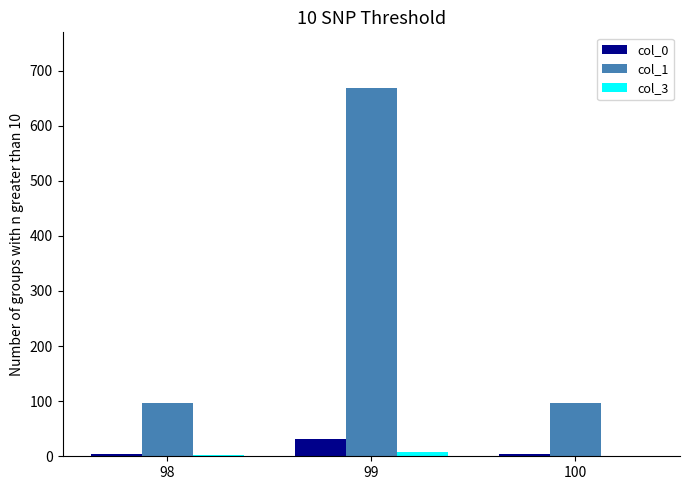

Which series has the largest total across all categories?

col_1